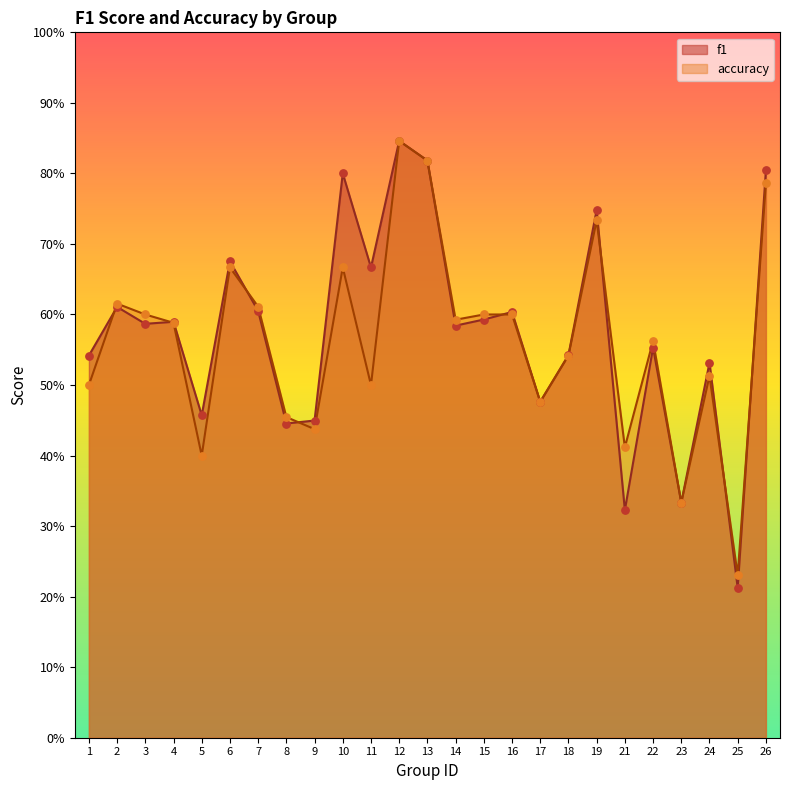

At which category is the sum across all series the highest?

12